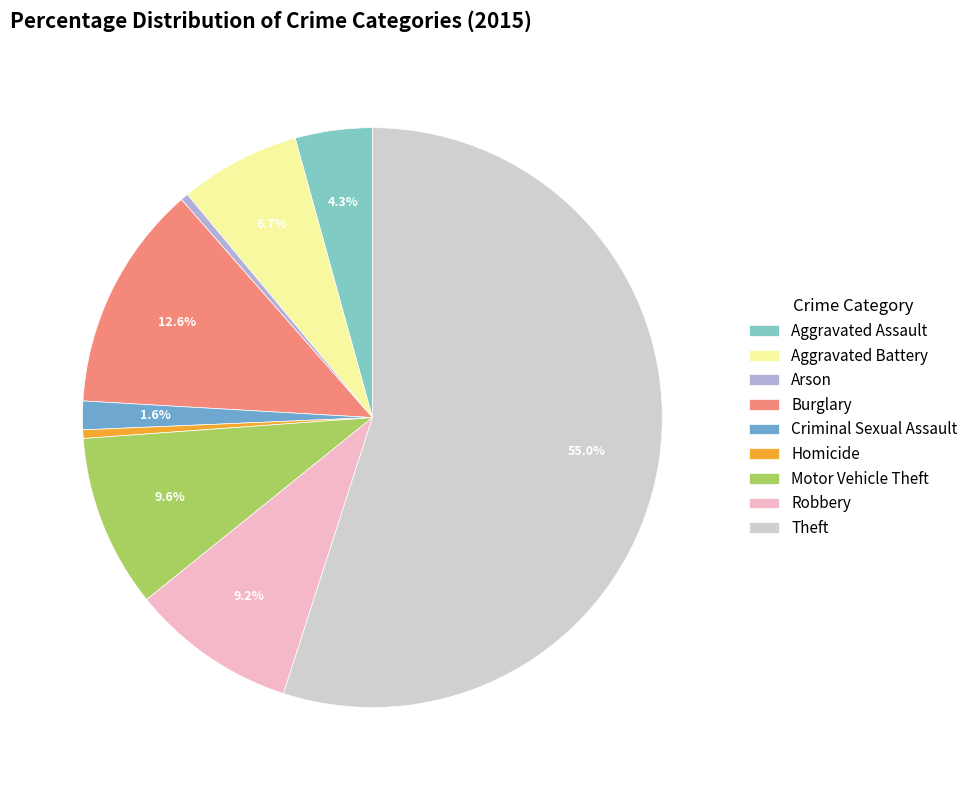

To the nearest percent, what is the difference between the largest and smallest slice percentages?

55%